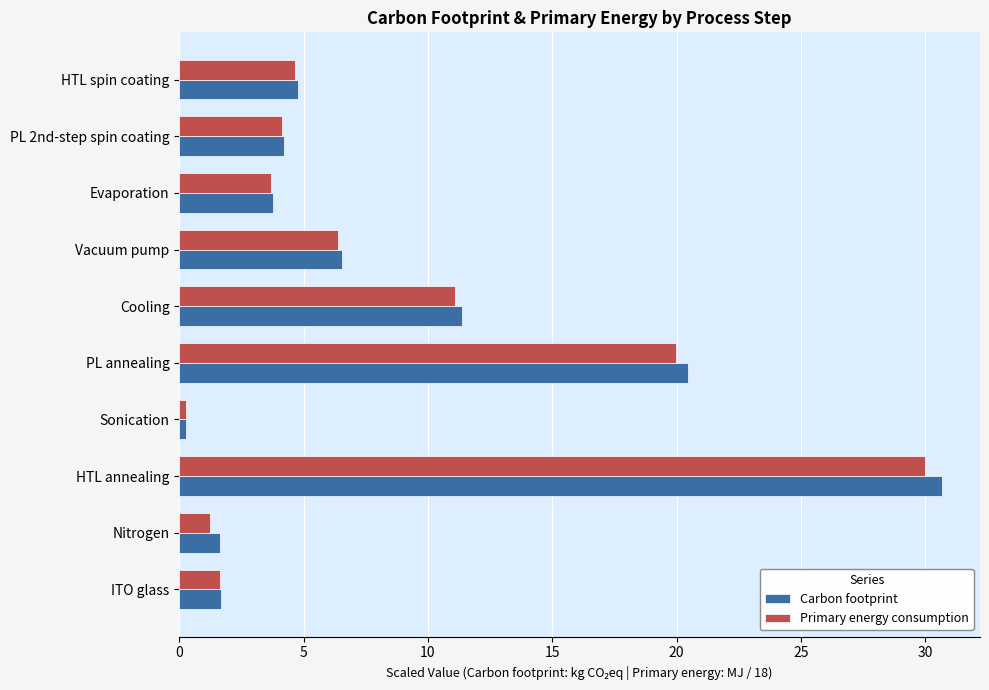

At which category is the sum across all series the highest?

HTL annealing